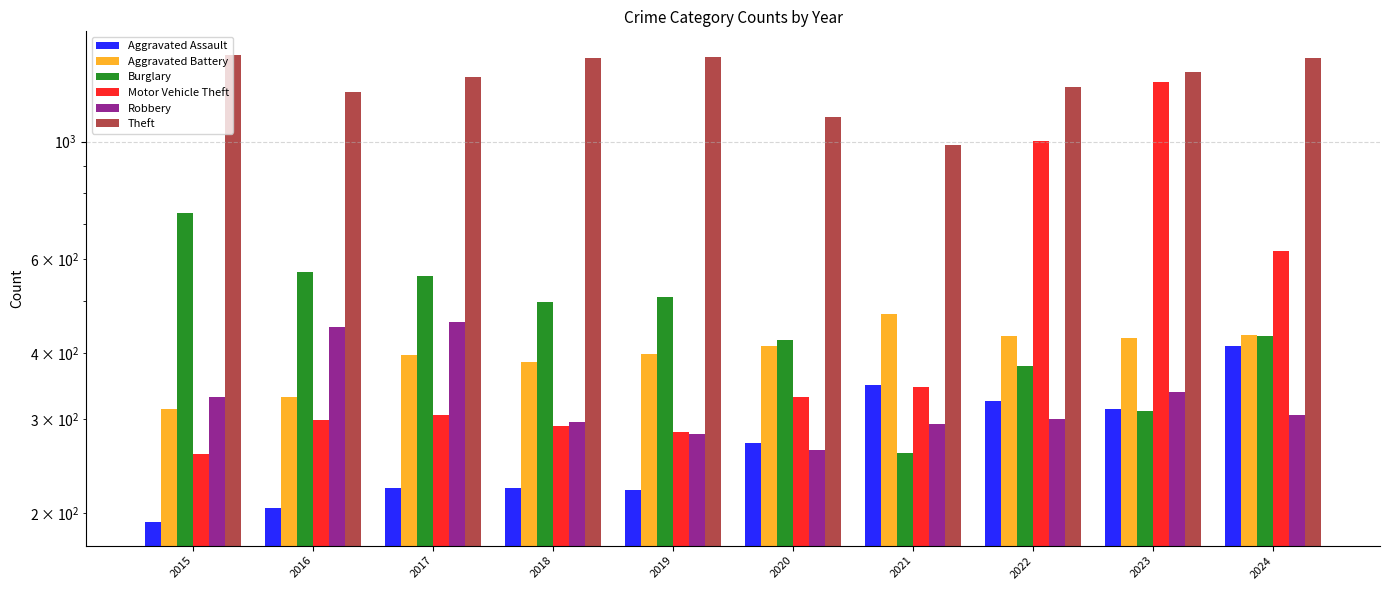

What is the lowest value of the Aggravated Assault series?

192